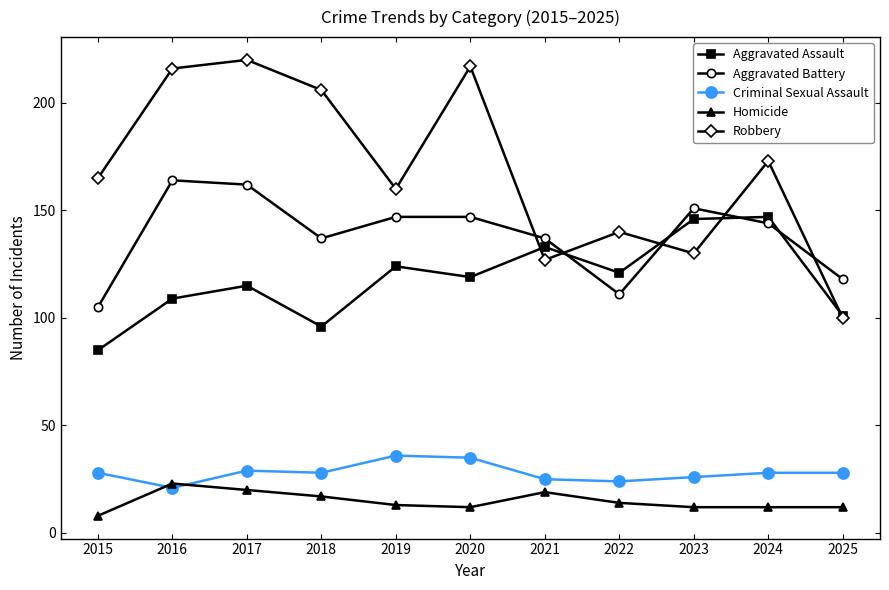

What is the value of the Aggravated Battery point at the 5th from the left?

147